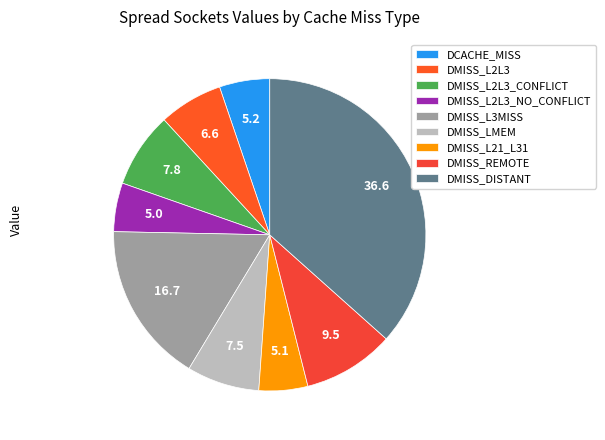

The DMISS_DISTANT slice represents 37% of the pie. True or false?

True